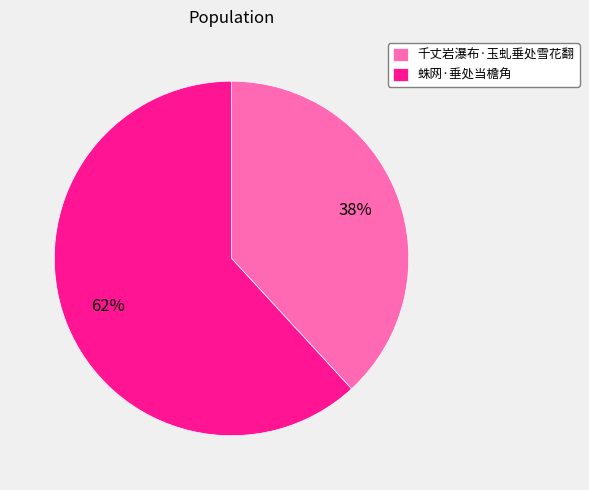

Is it true that 蛛网·垂处当檐角 is 62% of the pie?

True